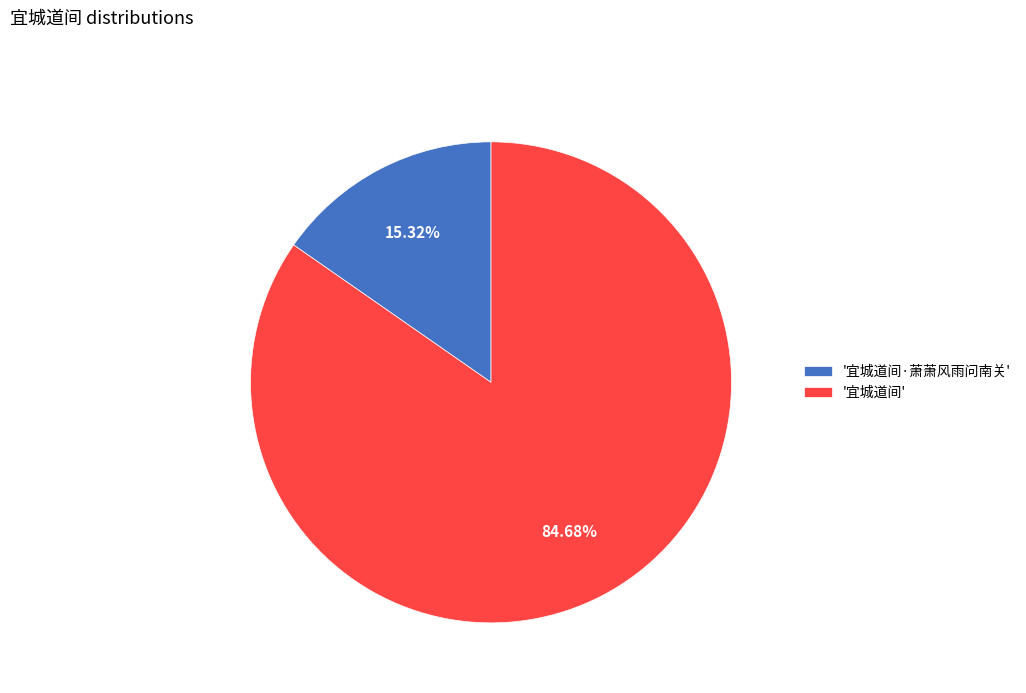

Combined, do '宜城道间' and '宜城道间·萧萧风雨问南关' account for over 50%?

Yes